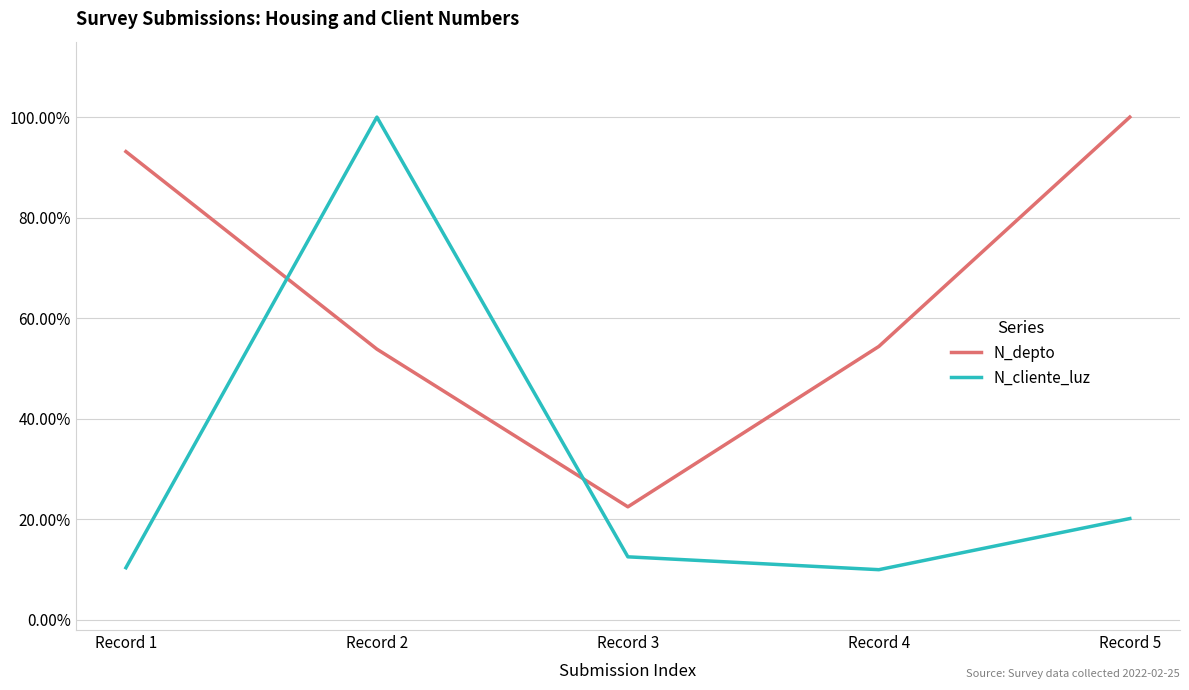

Which series ends up on top after the final intersection of N_depto and N_cliente_luz?

N_depto